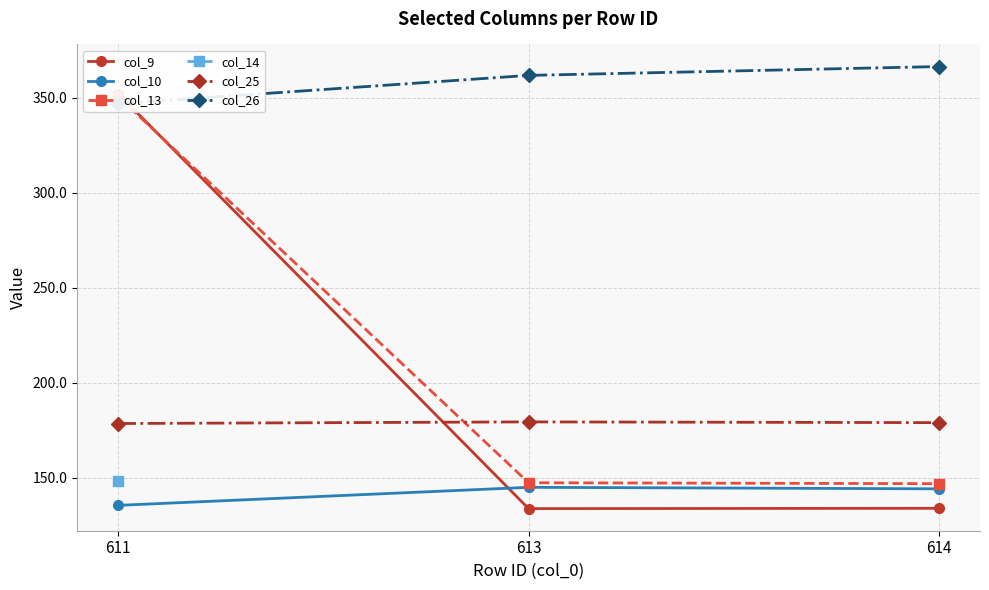

The col_25 series shows 39.2 at 611. True or false?

False